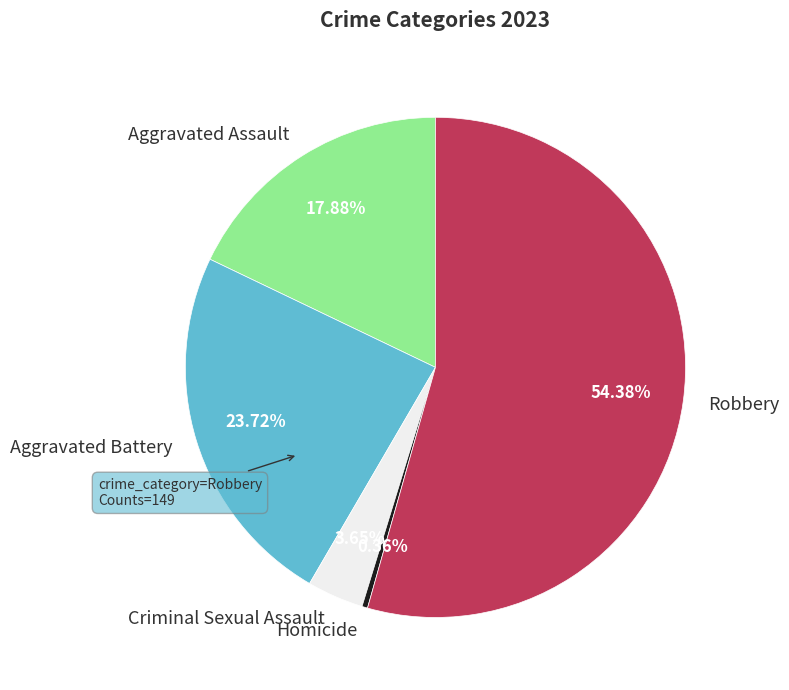

Does any single category account for the majority?

Yes